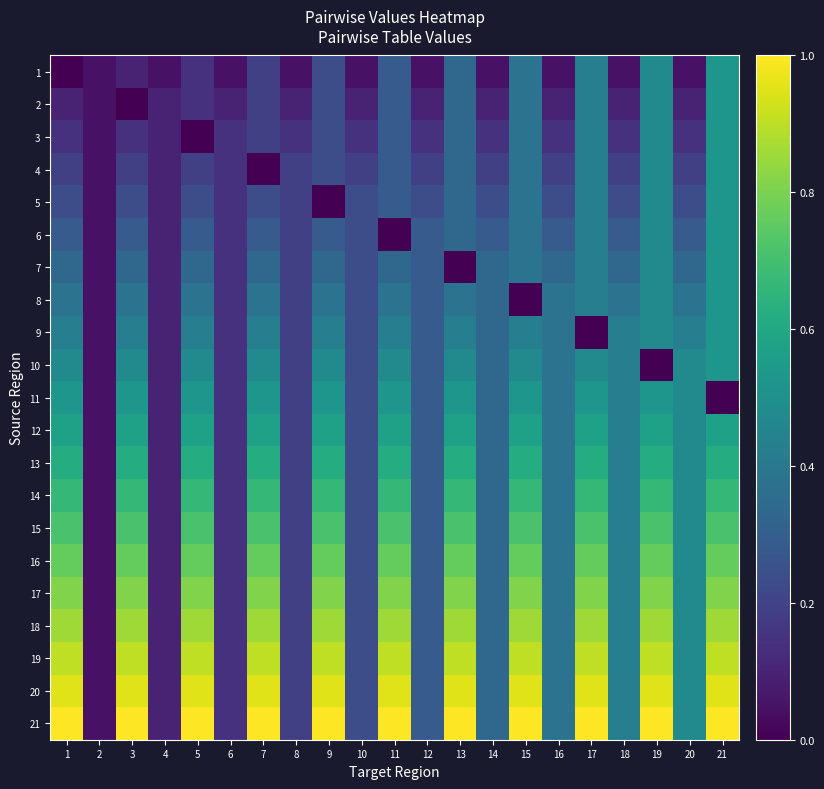

At which category is the sum across all series the highest?

21